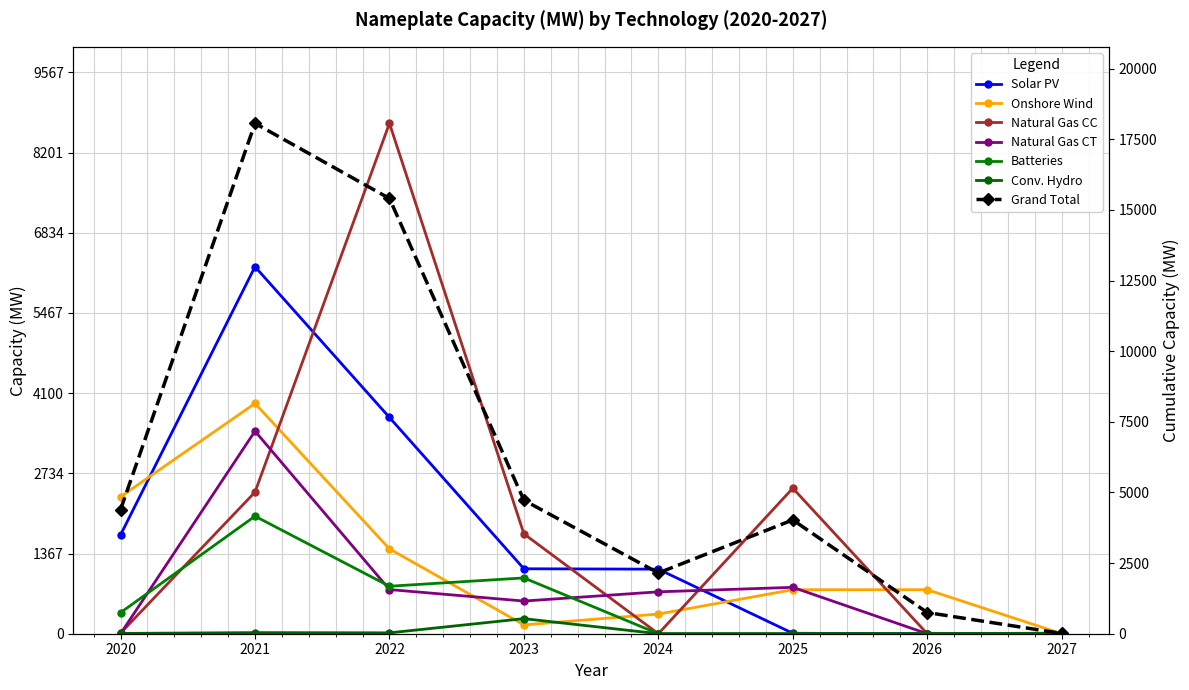

At which category does Natural Gas CT reach its first local peak?

2021